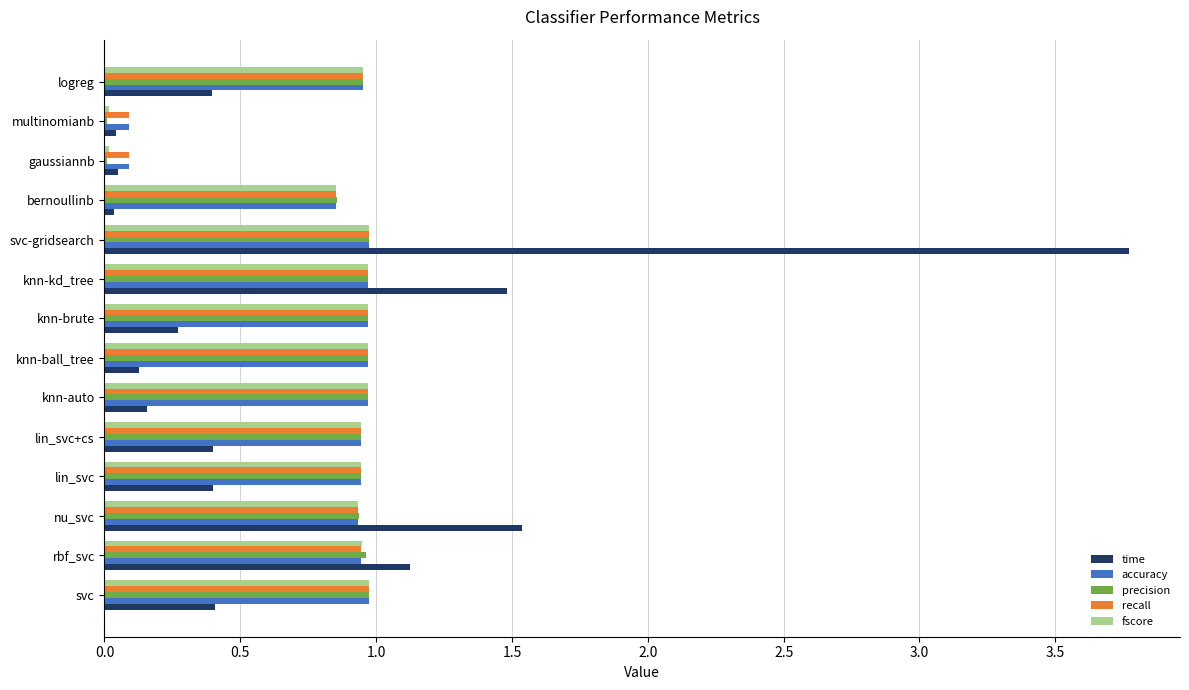

What are all the series names shown in the legend?

time, accuracy, precision, recall, fscore